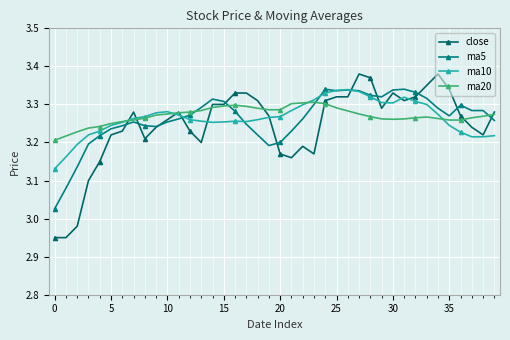

How many times do close and ma5 cross each other?

11